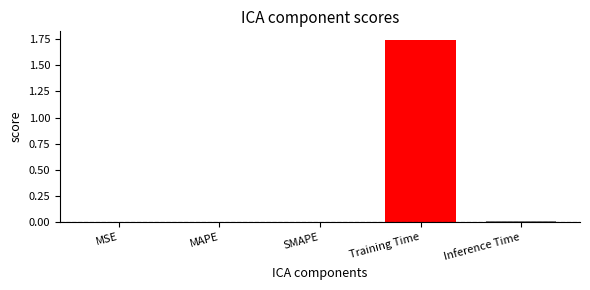

Is it true that the value at MAPE is 0.0?

True